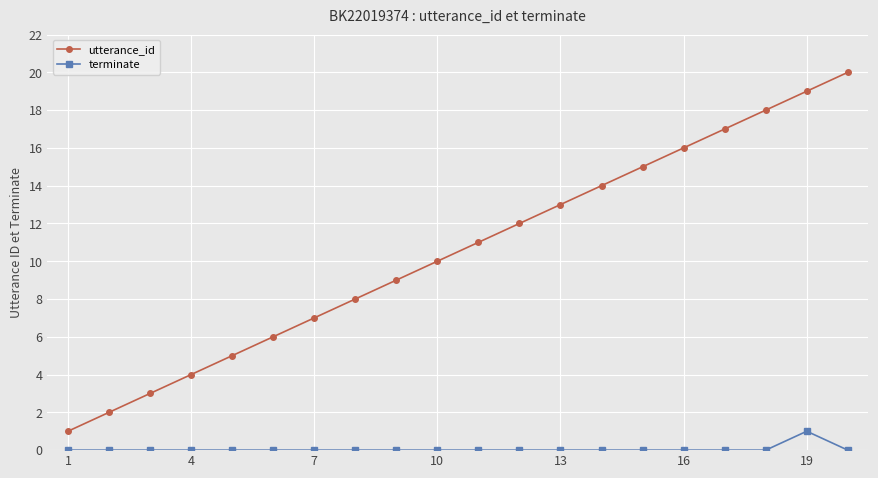

True or false: utterance_id has more than 1 points higher than both neighbors.

False